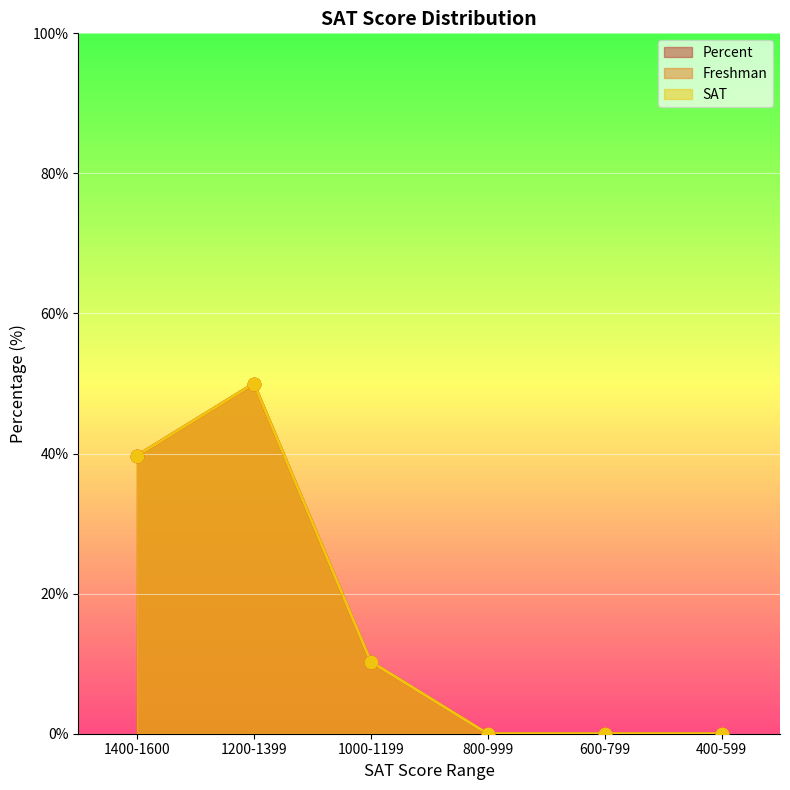

Which series has the widest spread of Y values?

percent